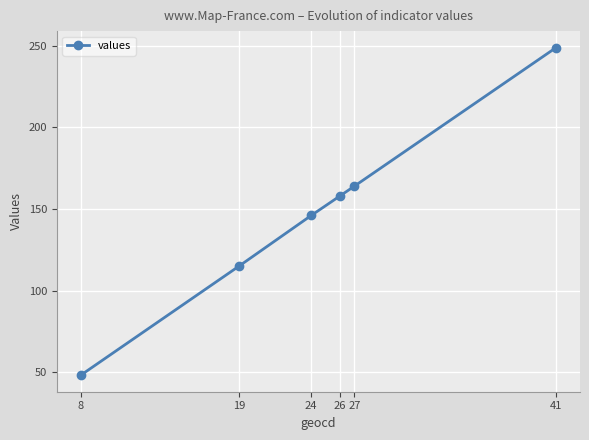

What is the approximate value at 19, to the nearest 5?

115